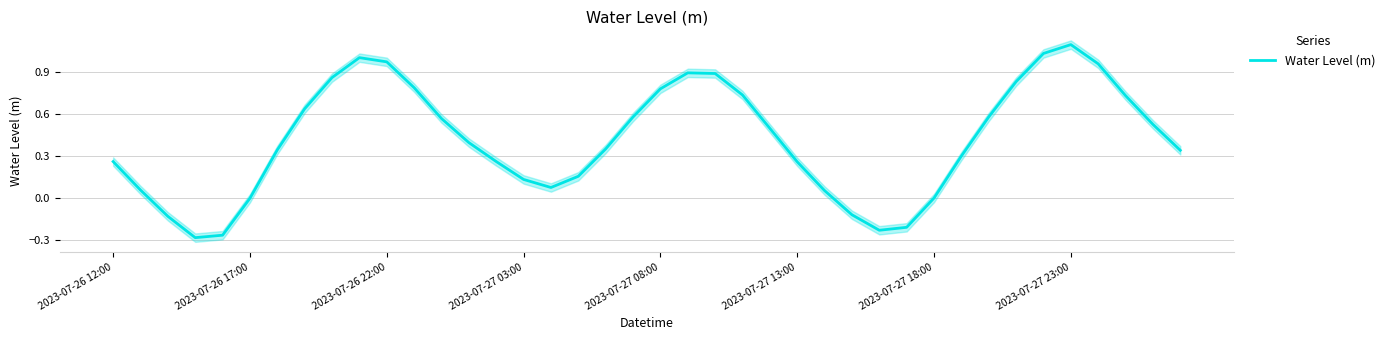

Where is the data nearest to the value 0?

2023-07-27 18:00